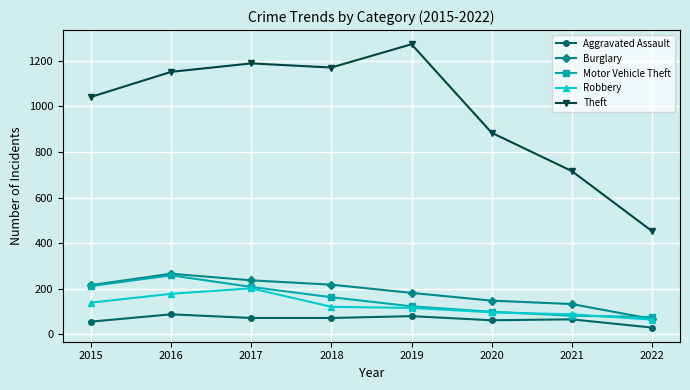

How many interior local peaks does the Theft series have?

2